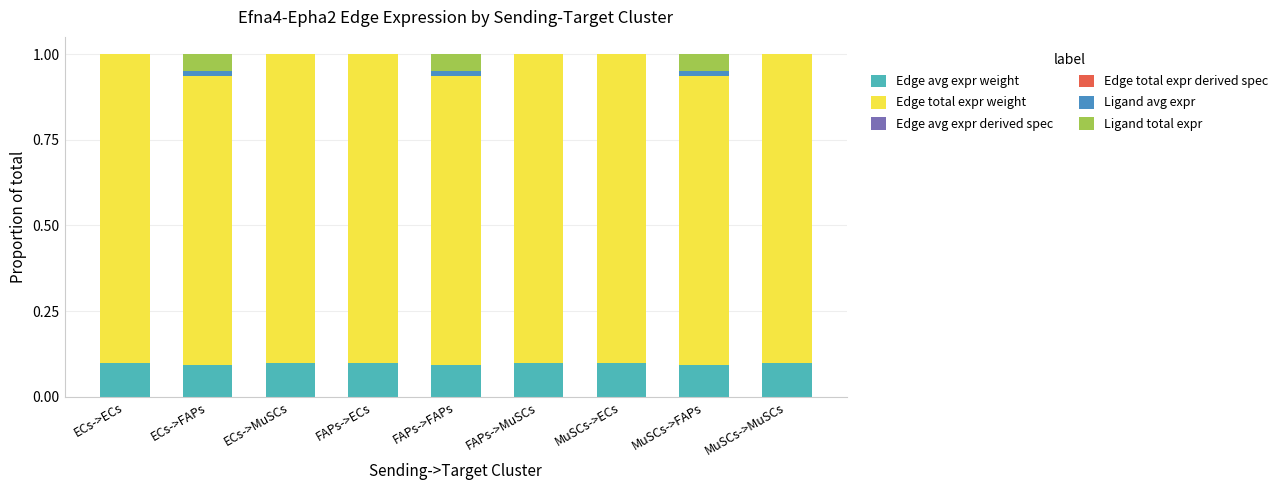

The value of Edge avg expr weight at ECs->MuSCs is 0.1. True or false?

True